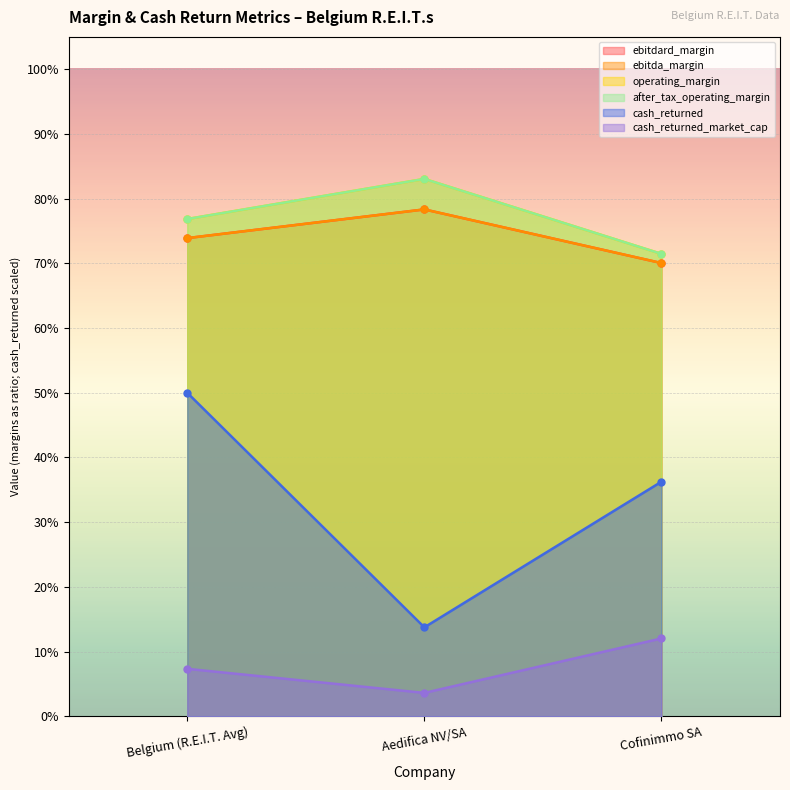

Is the value of ebitdard_margin at Cofinimmo SA greater than the value of cash_returned_market_cap at Cofinimmo SA?

Yes